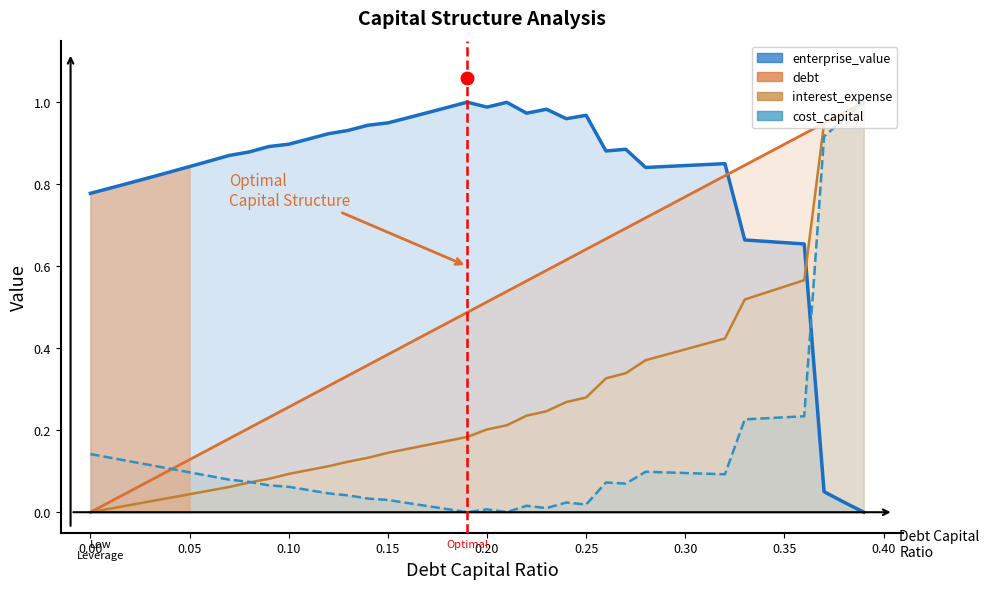

What position from the left is 0.32?

33